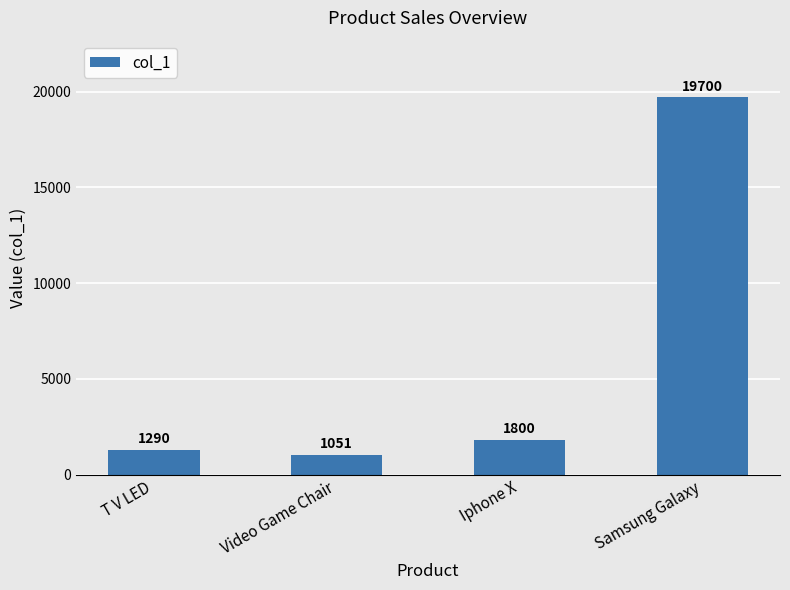

Rank the categories by value from highest to lowest.

Samsung Galaxy, Iphone X, T V LED, Video Game Chair